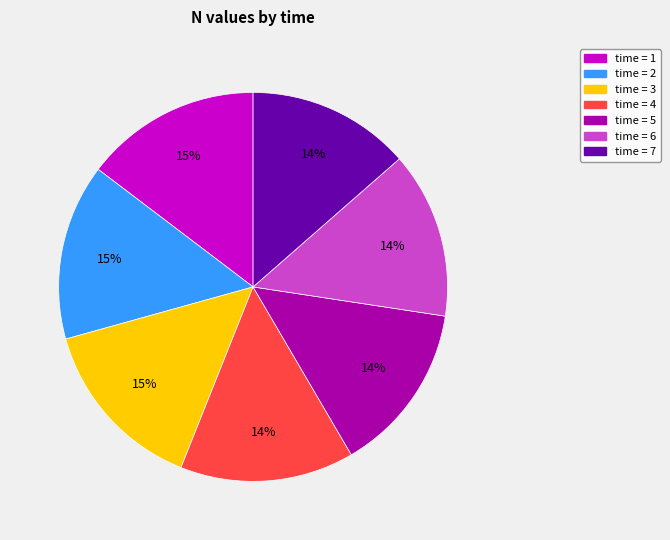

Is there any slice that represents more than half of the pie?

No